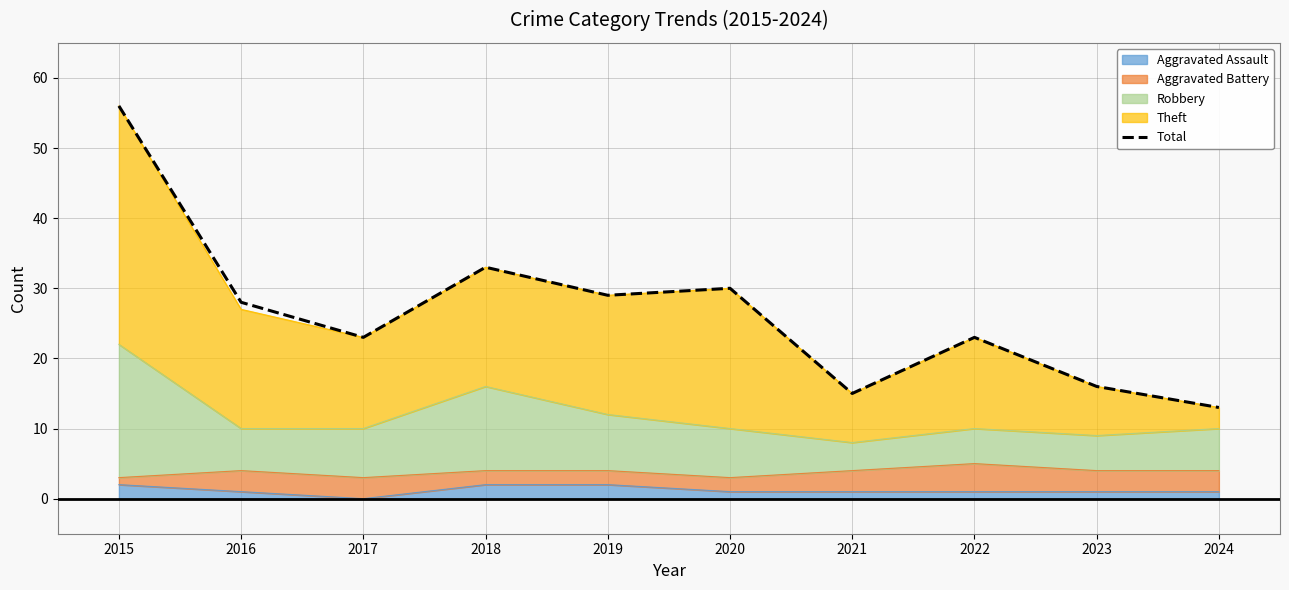

True or false: the data shows 23 at 2022.

True